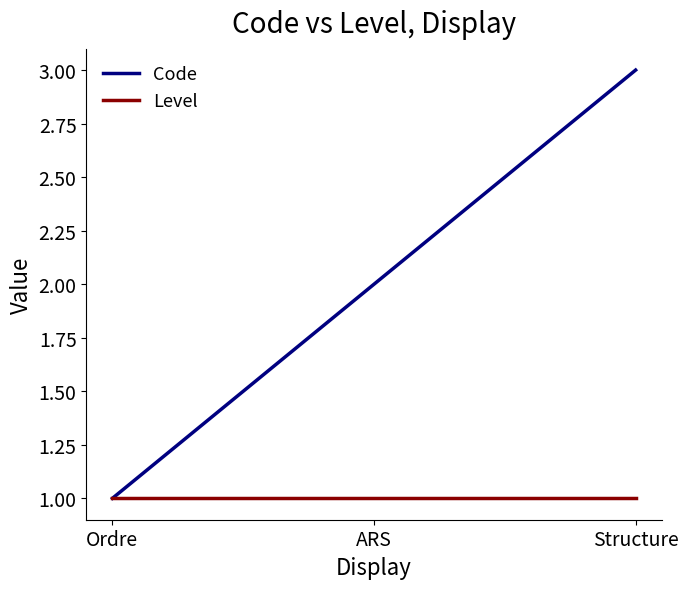

What is the sum of all Code values?

6